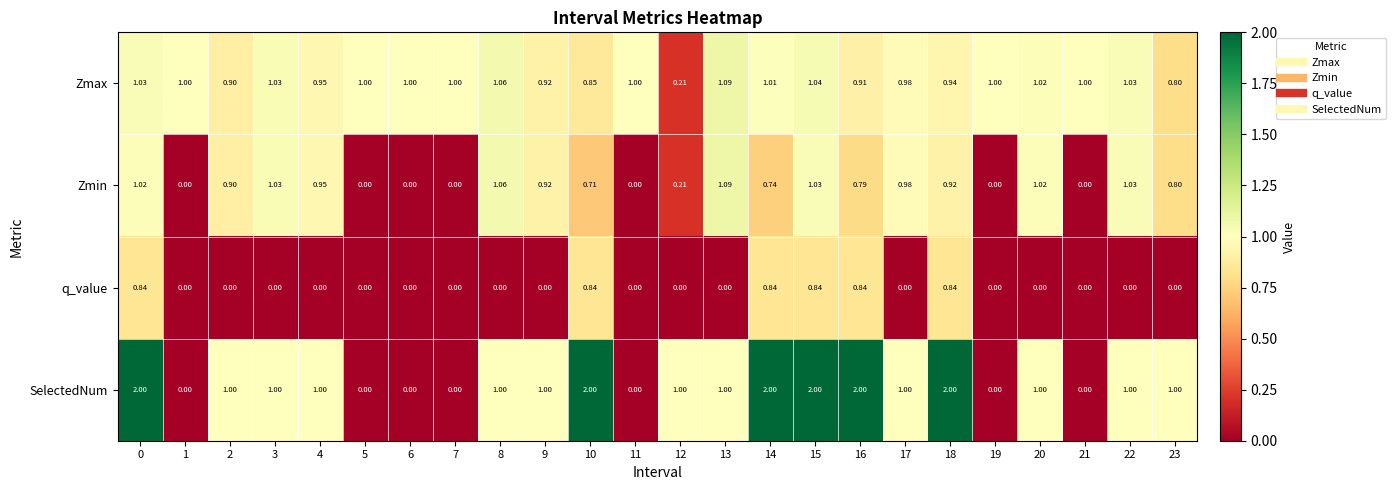

What is the total value across all series at 1?

1.0